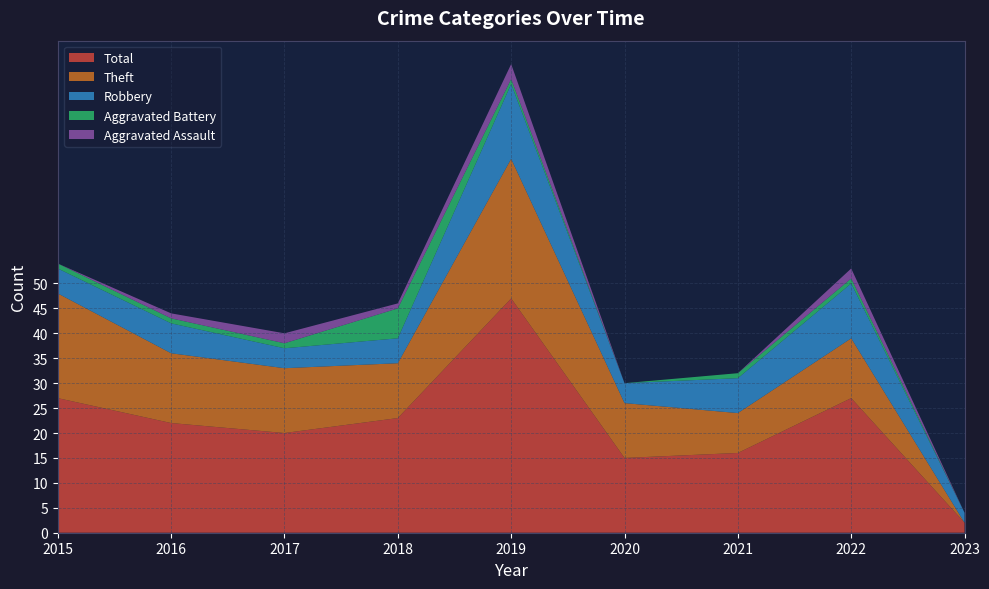

Reading left to right, list all the values displayed in this chart.

Aggravated Assault: 0	1	2	1	3	0	0	2	0
Aggravated Battery: 1	1	1	6	1	0	1	1	0
Robbery: 5	6	4	5	15	4	7	11	2
Theft: 21	14	13	11	28	11	8	12	0
Total: 27	22	20	23	47	15	16	27	2